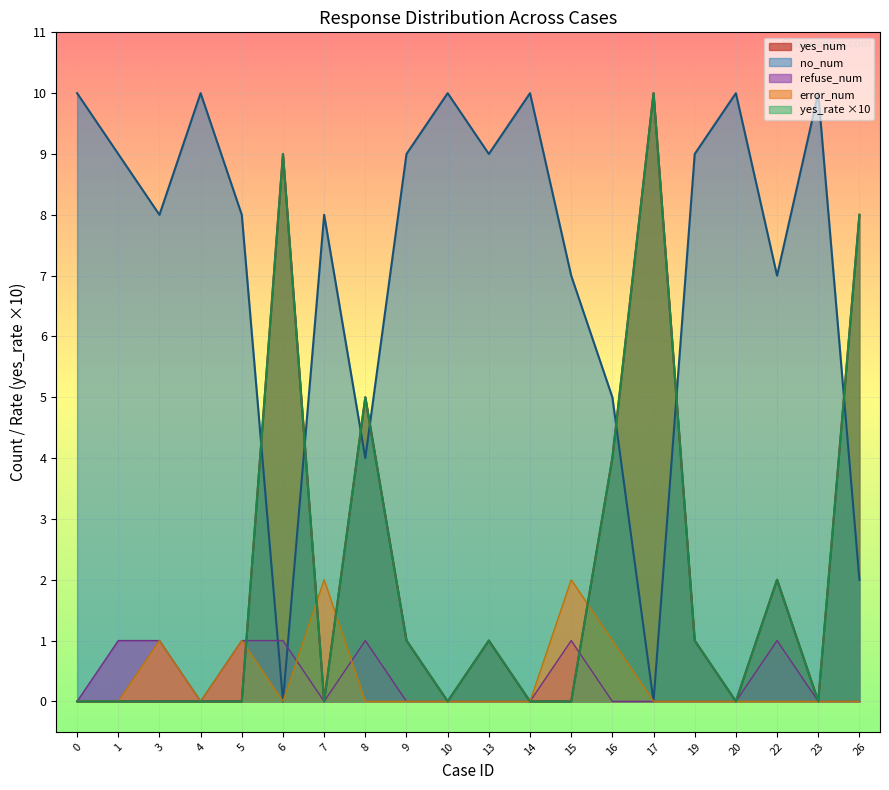

What are all the series names shown in the legend?

yes_num, no_num, refuse_num, error_num, yes_rate